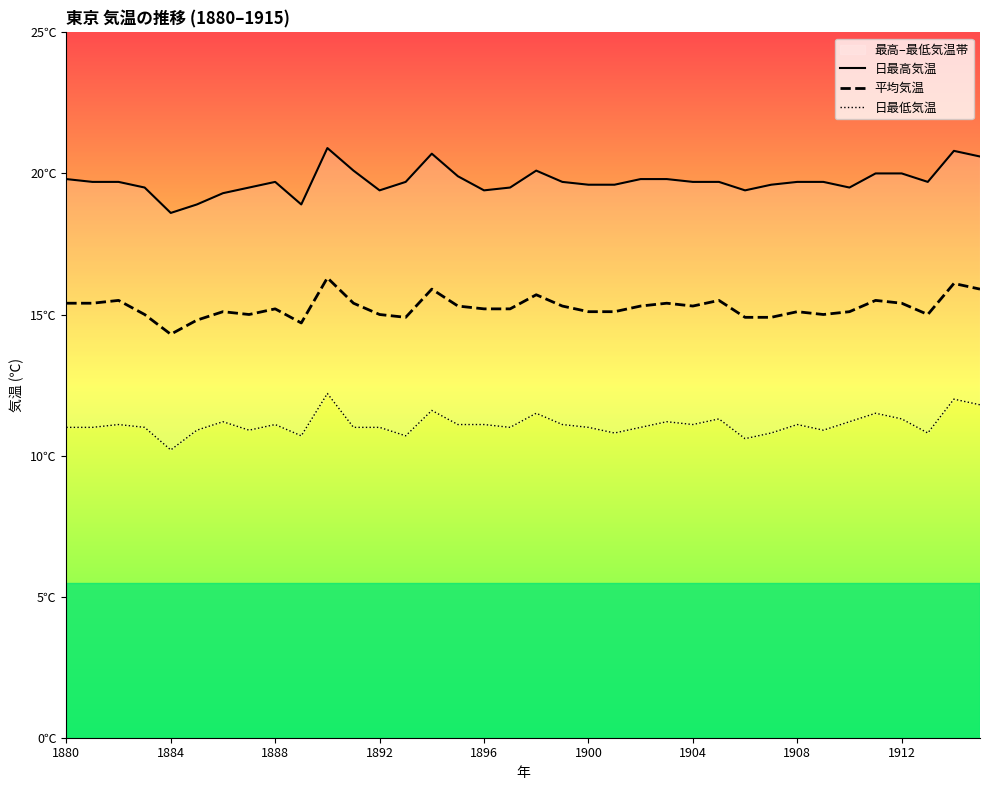

The value of 平均気温 at 1912 is 9.0. True or false?

False